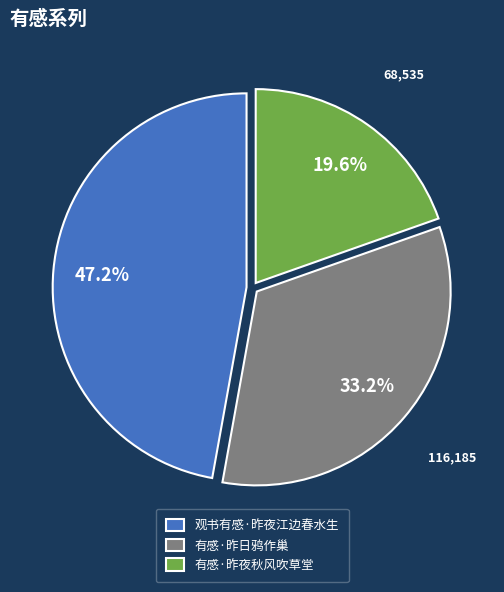

Which slice is the smallest?

有感·昨夜秋风吹草堂